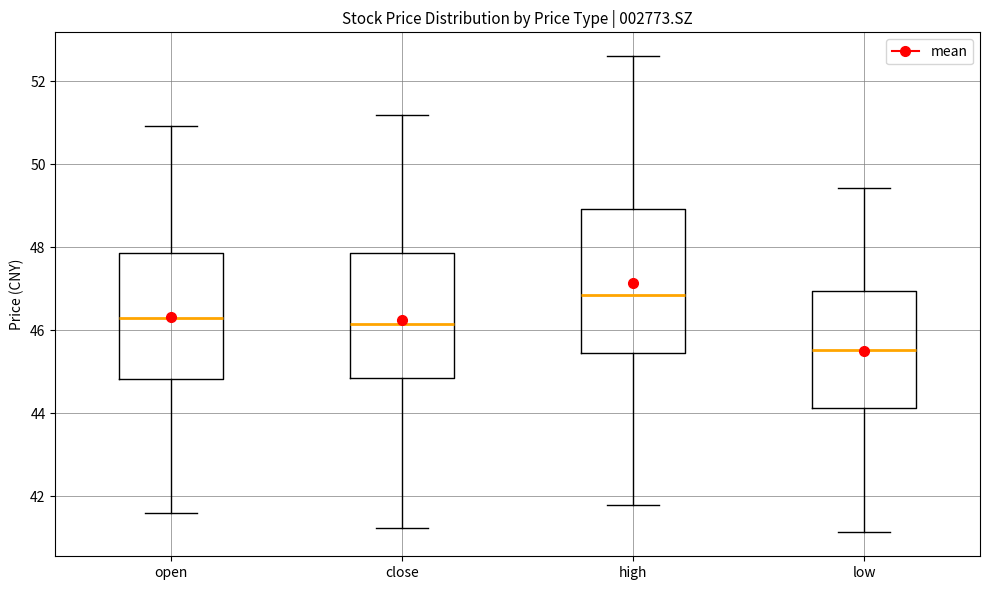

Which box's median line is the lowest?

low